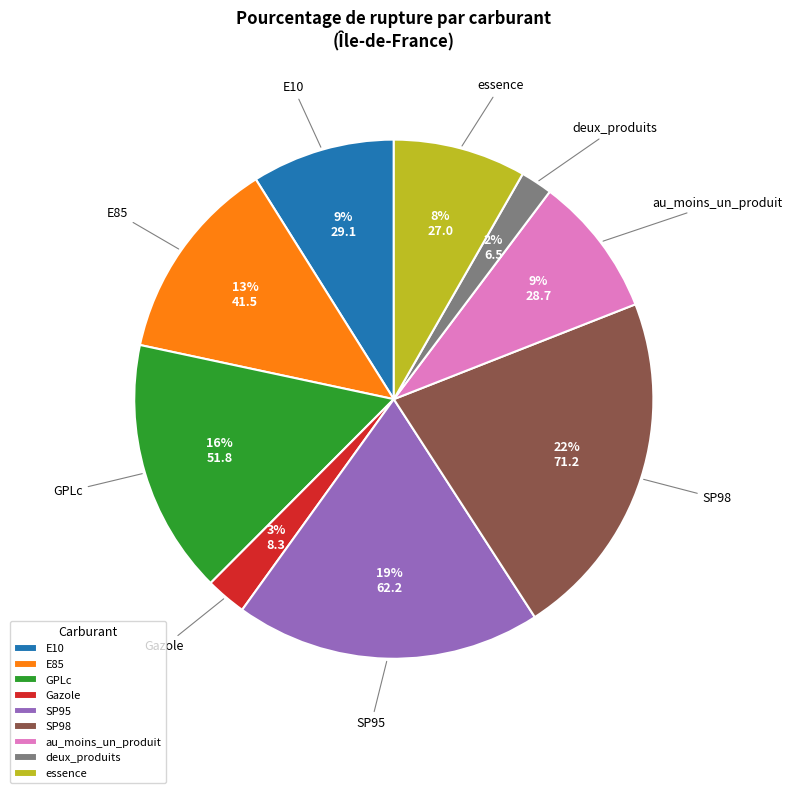

The E85 slice represents 13% of the pie. True or false?

True